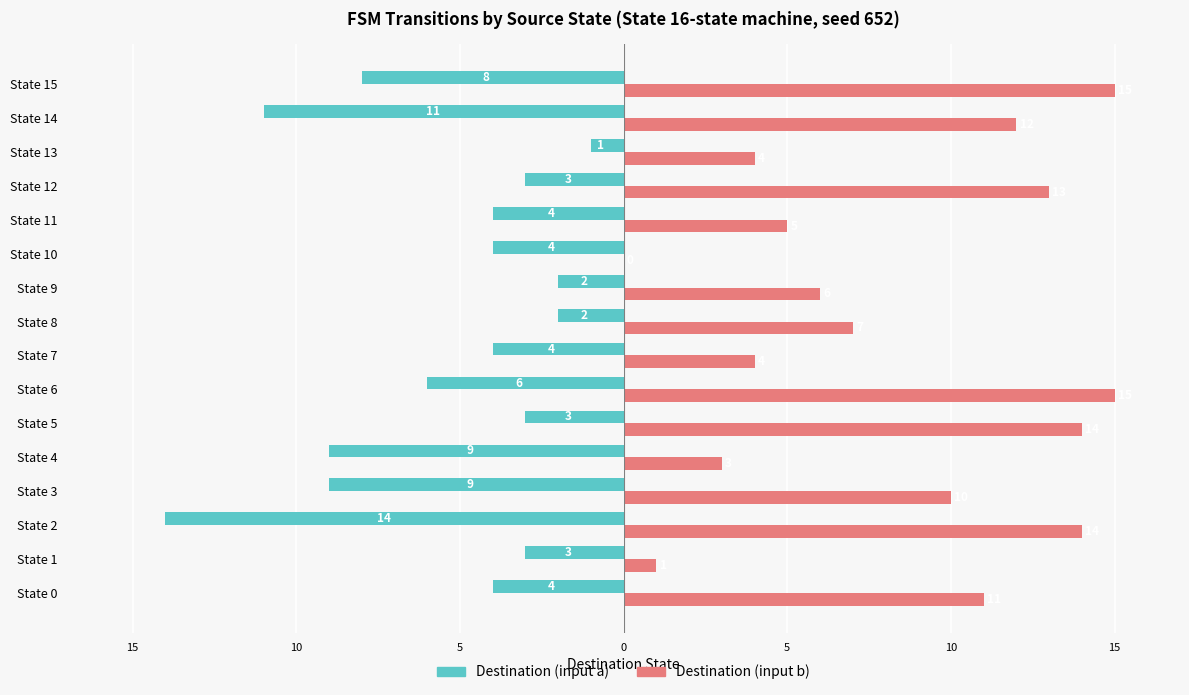

What are all the series names shown in the legend?

Destination (input a), Destination (input b)